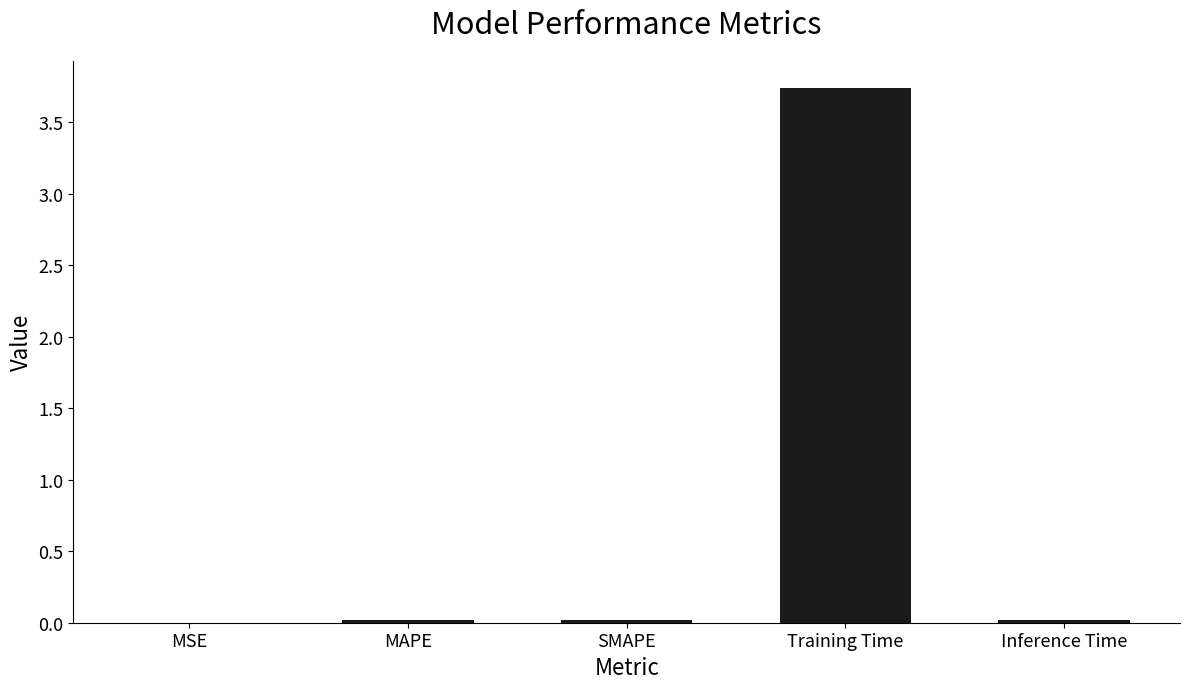

What is the sum of all values?

3.8